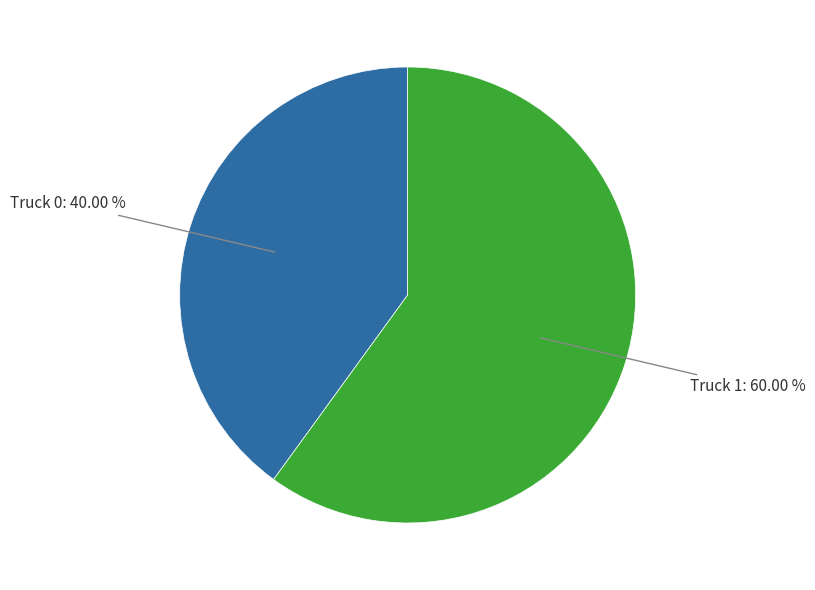

To the nearest percent, what is the difference between the largest and smallest slice percentages?

20%